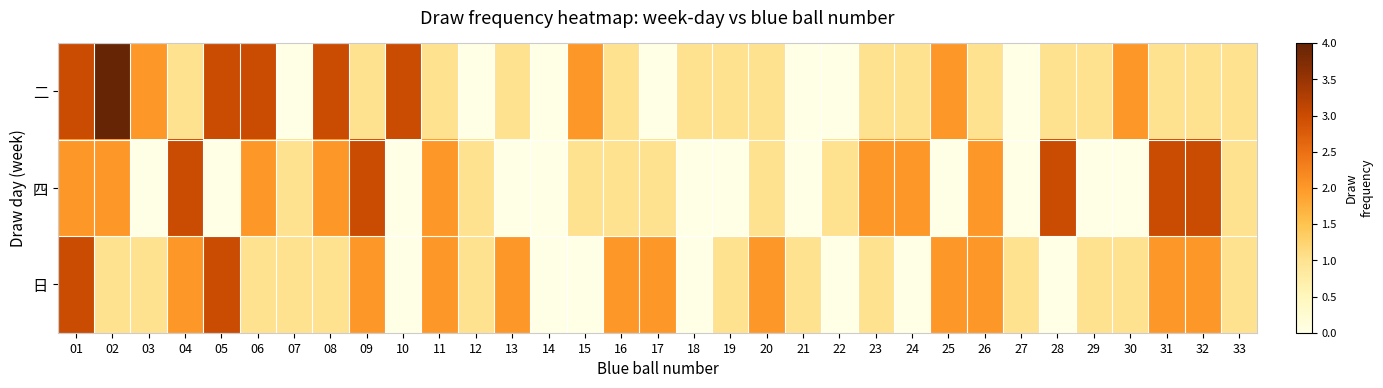

Count the number of data series in this chart.

3